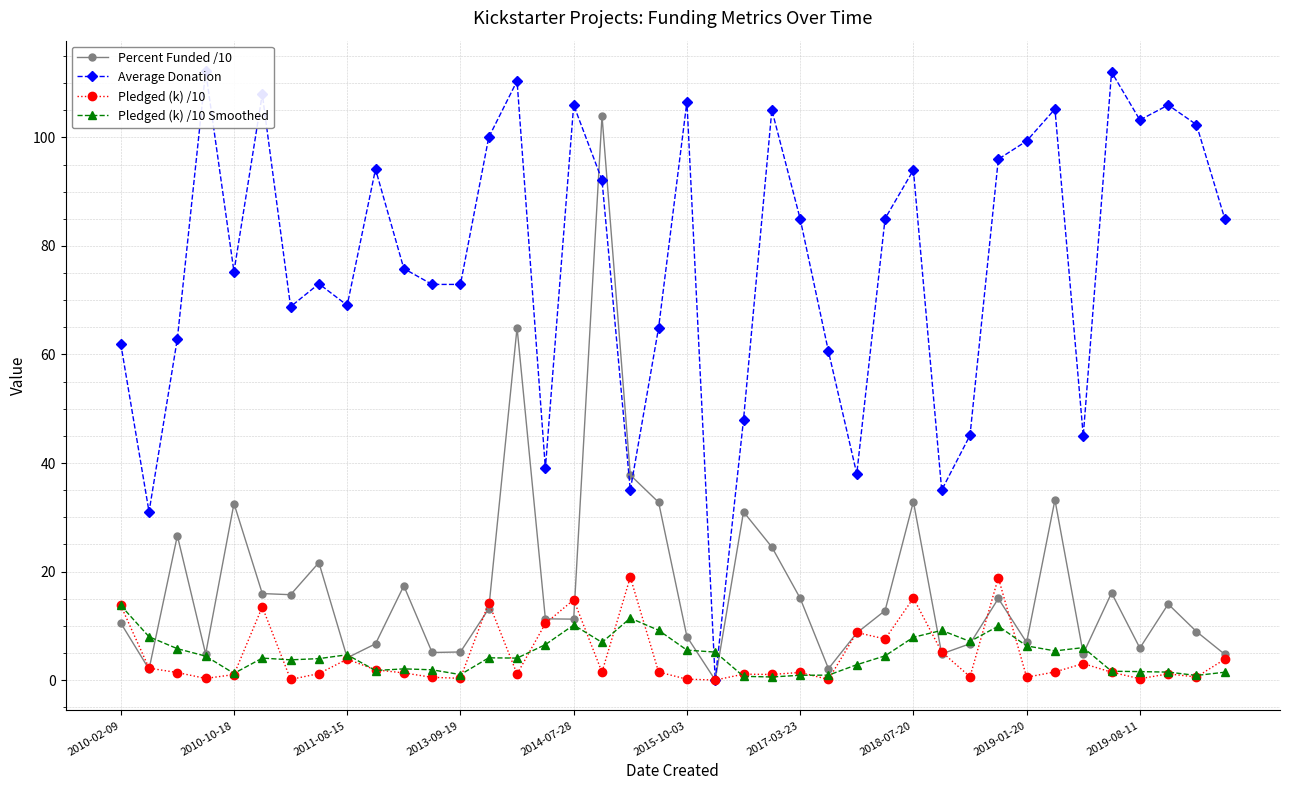

What is the value of the Pledged (k) /10 point at the 7th from the left?

0.1